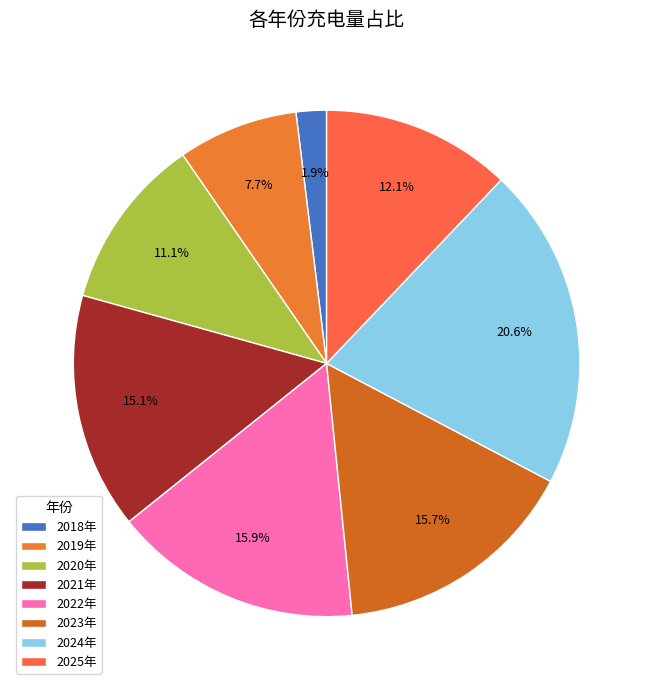

Is there a majority slice in this chart?

No